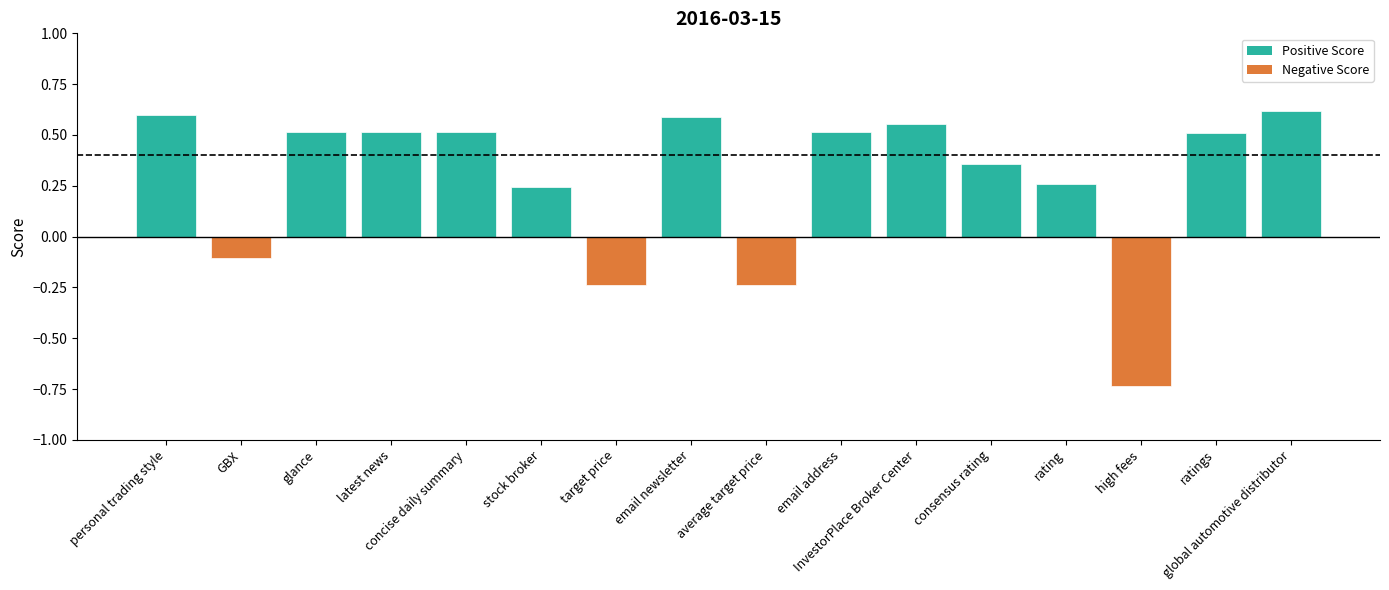

What is the value of the 15th bar from the left?

0.5